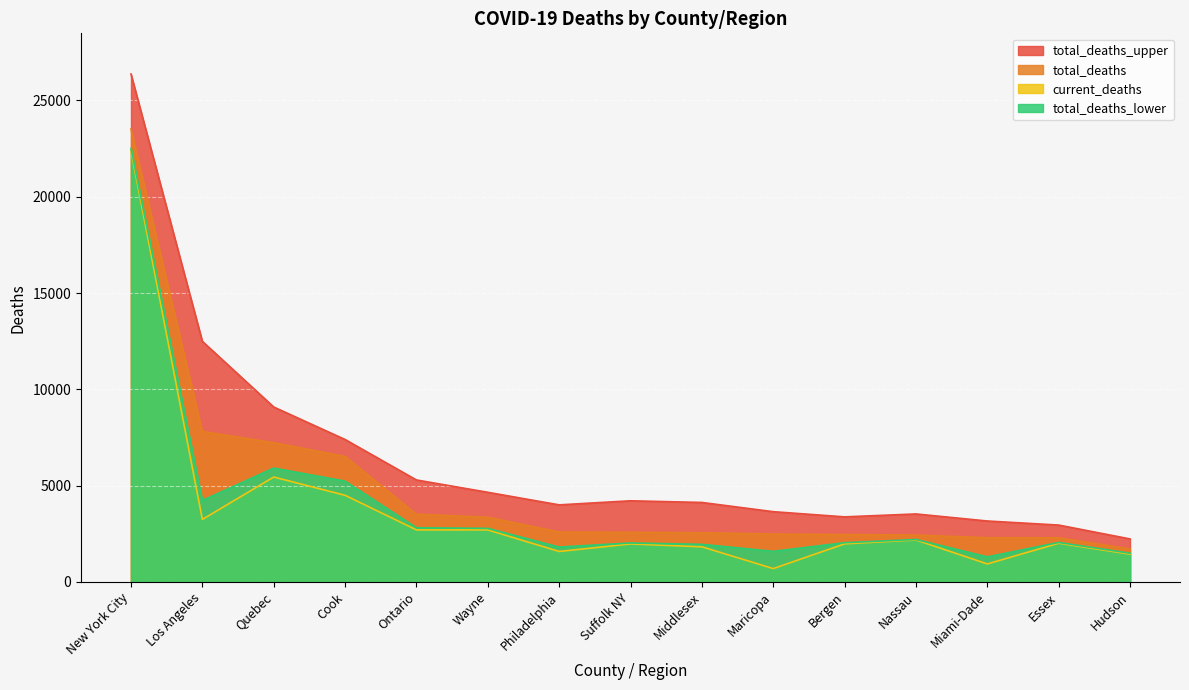

List the labels in order of total_deaths_upper value, largest first.

New York City, Los Angeles, Quebec, Cook, Ontario, Wayne, Suffolk NY, Middlesex, Philadelphia, Maricopa, Nassau, Bergen, Miami-Dade, Essex, Hudson